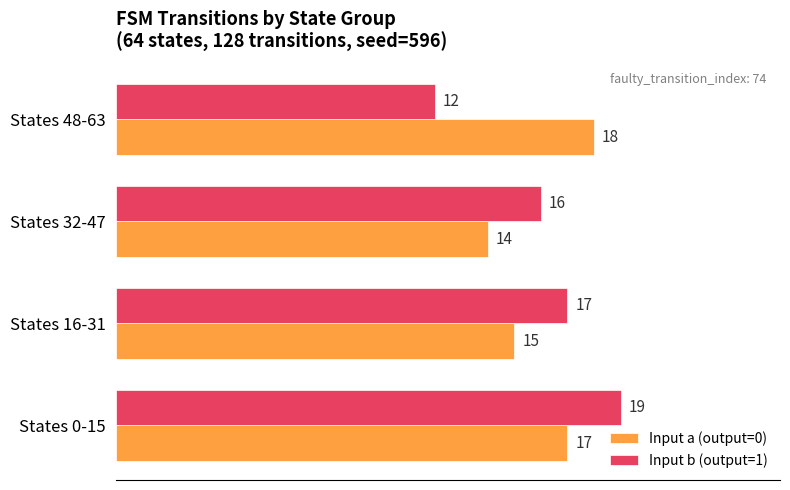

Which category has the lowest value across all series?

States 48-63